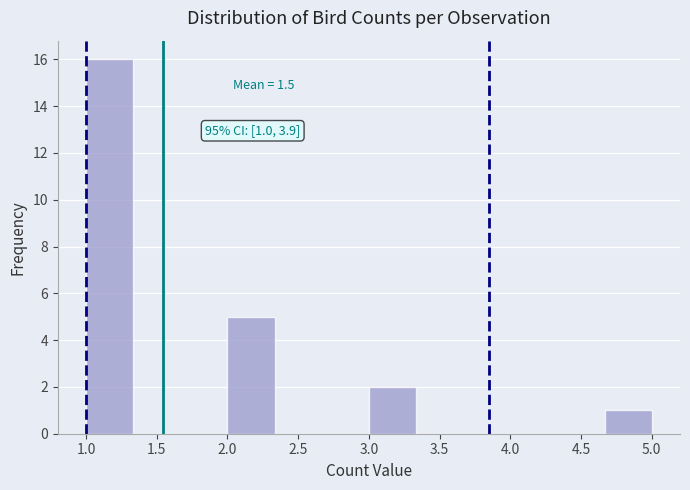

Over which range of the x-axis is the bar tallest?

1.00 to 1.35